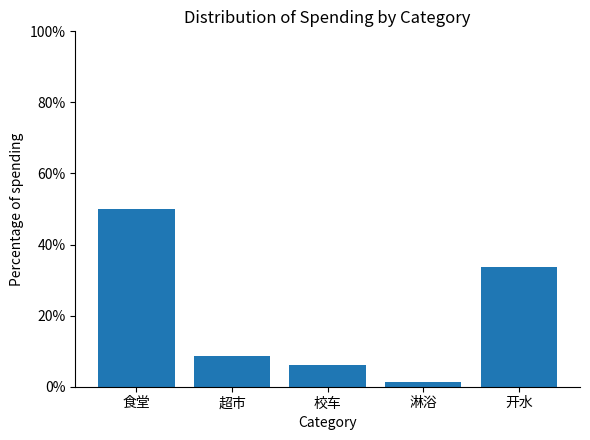

Count the number of categories in the chart.

5